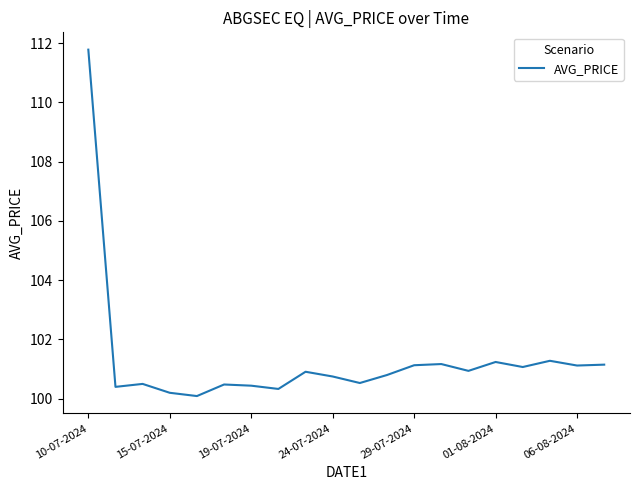

What is the difference between the maximum and minimum values?

11.7